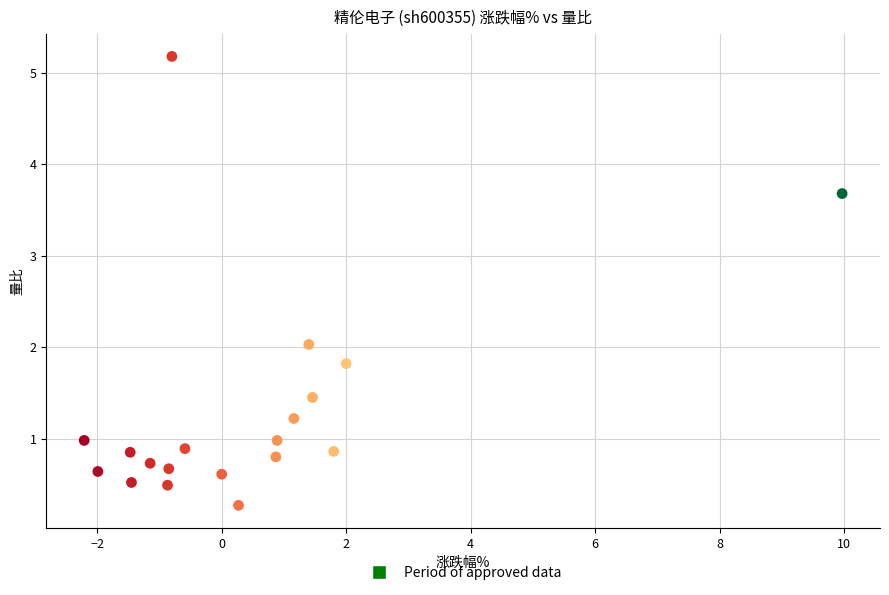

What is the range of Y values (max minus min)?

4.9